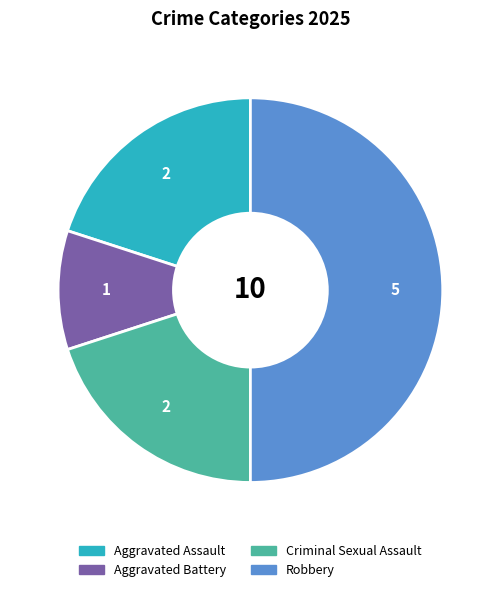

True or false: Criminal Sexual Assault accounts for 20% of the total.

True